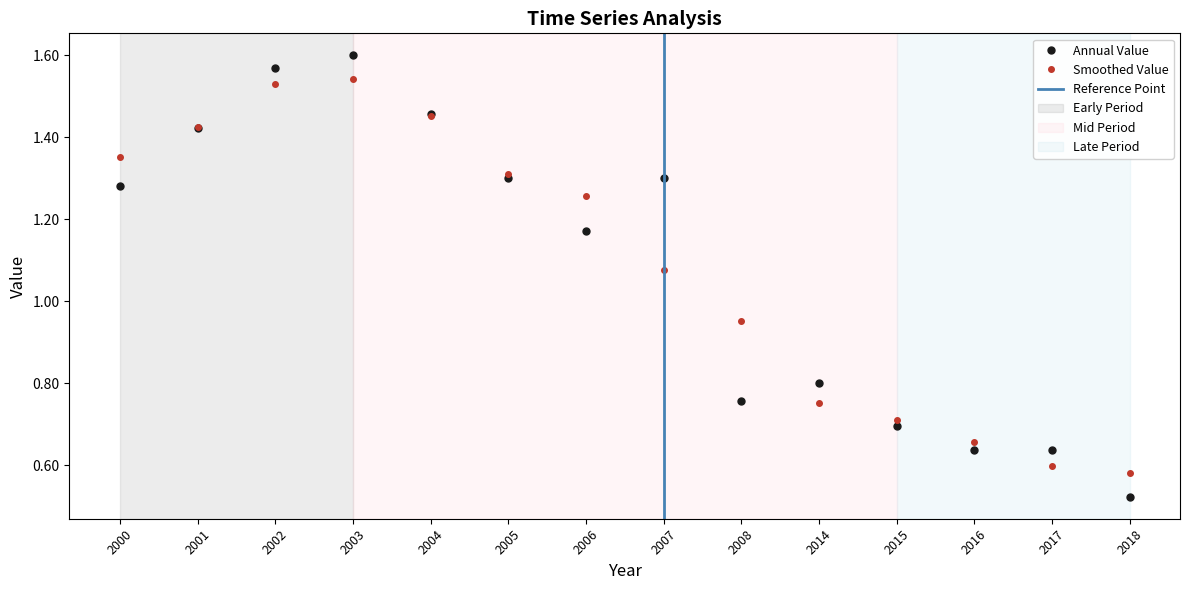

In Smoothed Value, how many points are higher than both neighbors (excluding endpoints)?

1